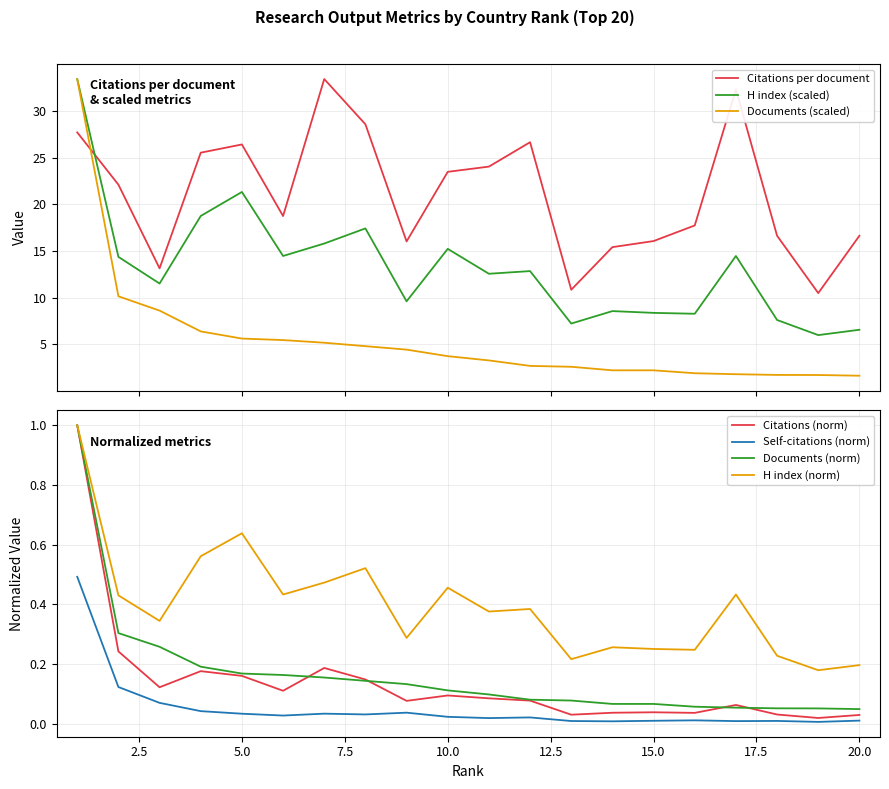

Which series has the largest total across all categories?

Citations per document